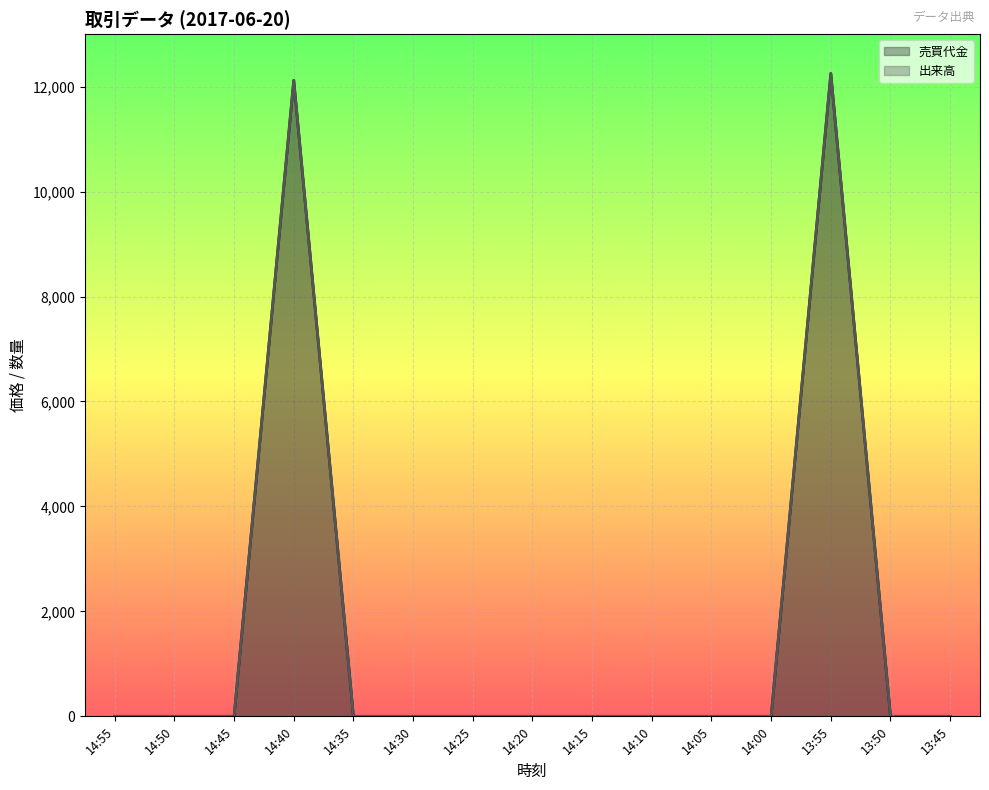

What position from the left is 13:50?

14